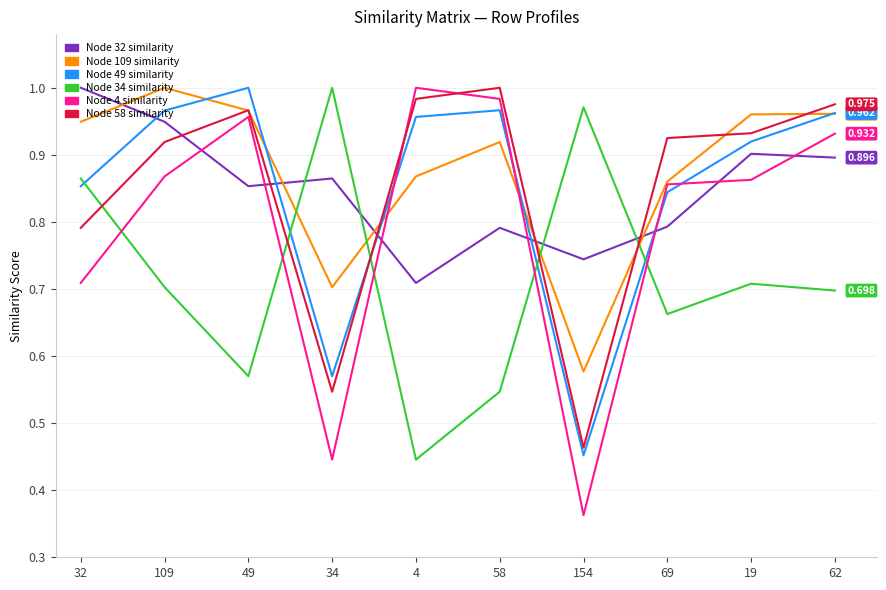

Does the chart display data point markers on the line(s)?

No